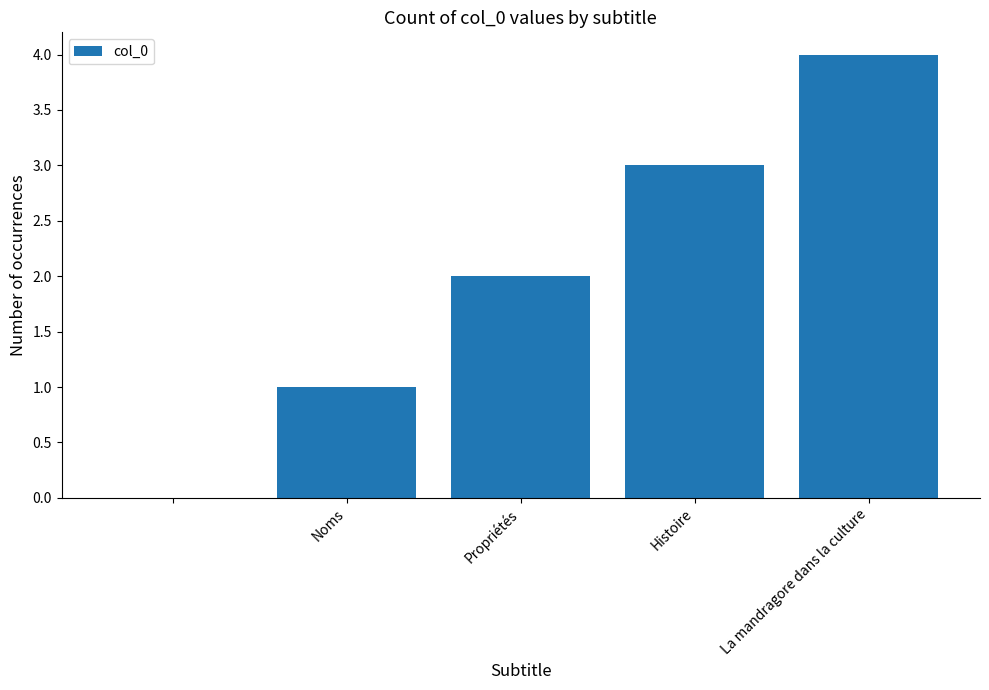

What is the greatest value displayed?

4